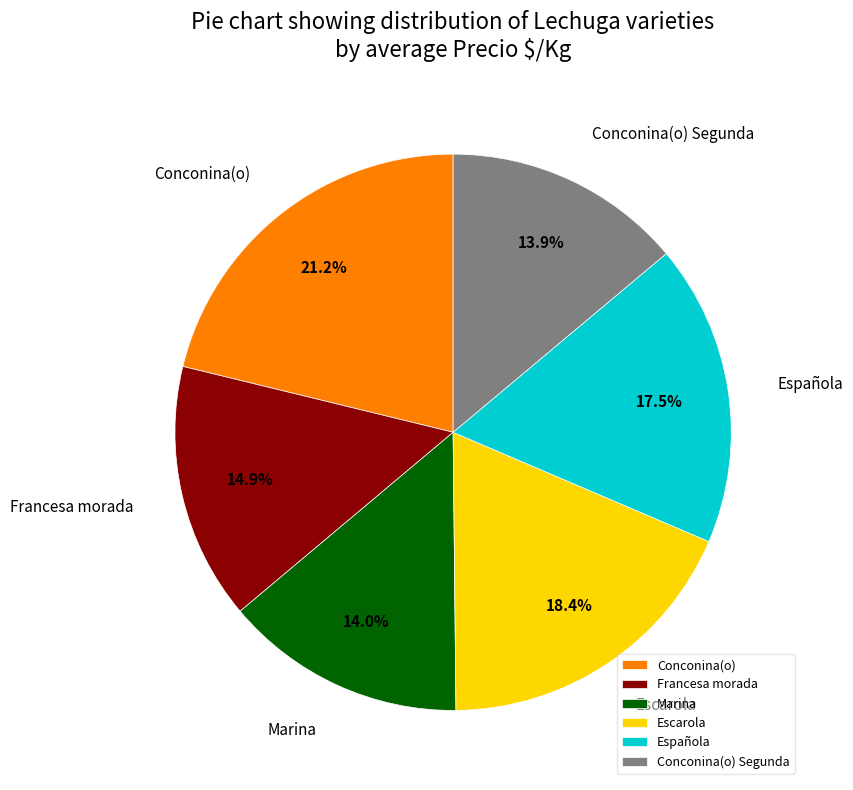

Do Francesa morada and Escarola together represent more than half of the pie?

No